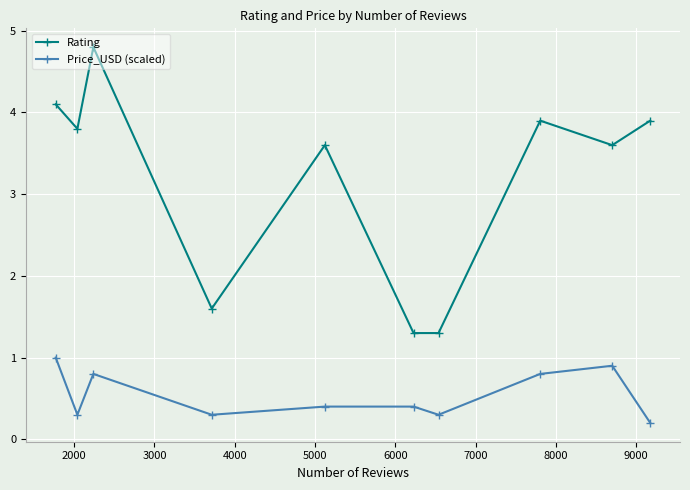

What is the highest value of the Rating series?

4.8